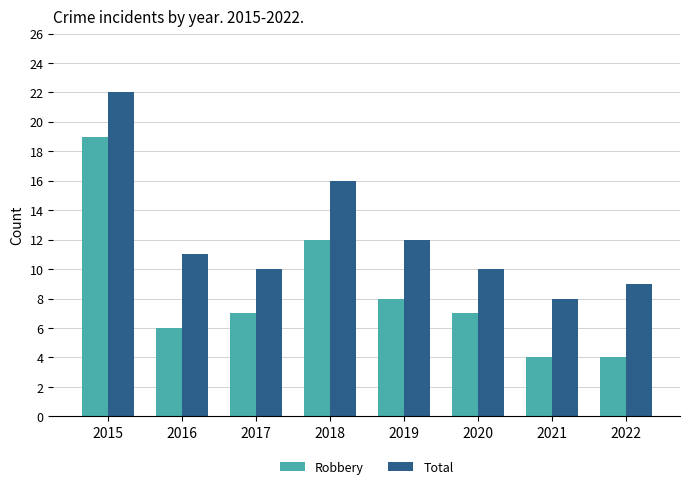

The value of Total at 2021 is 14. True or false?

False